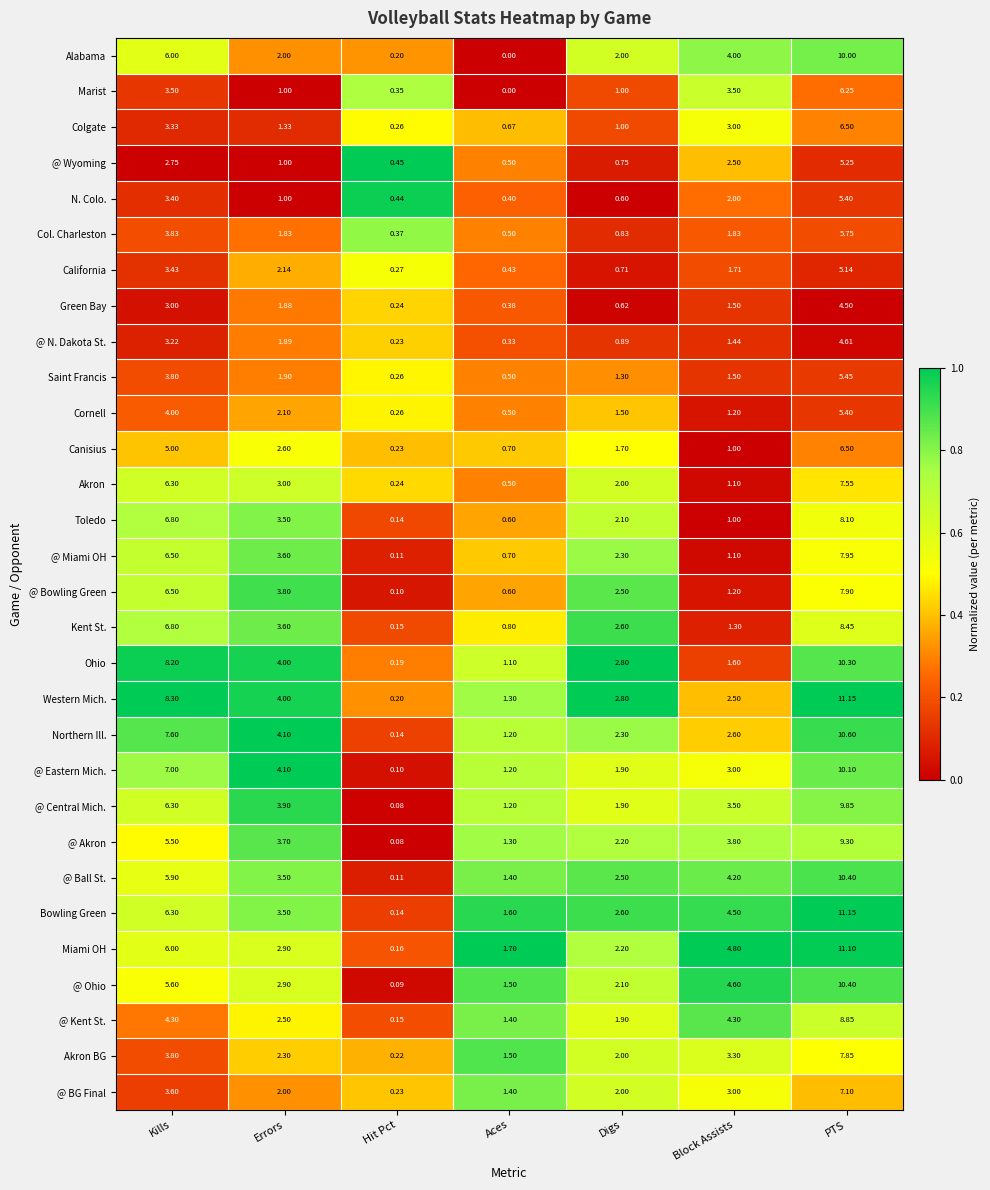

Which category has the highest value across all series?

PTS